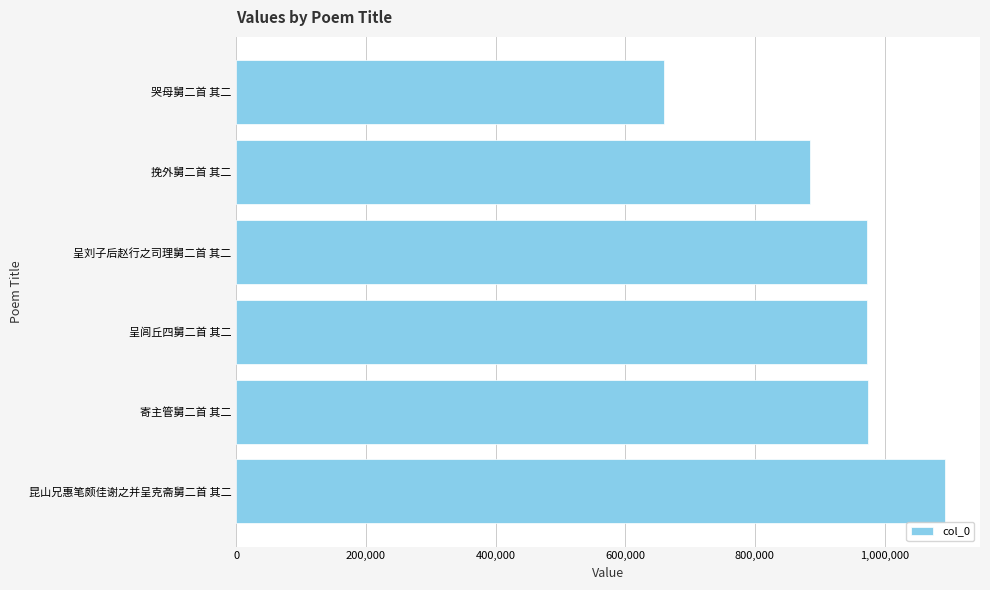

The chart shows a value of 885441 at 挽外舅二首 其二. True or false?

True